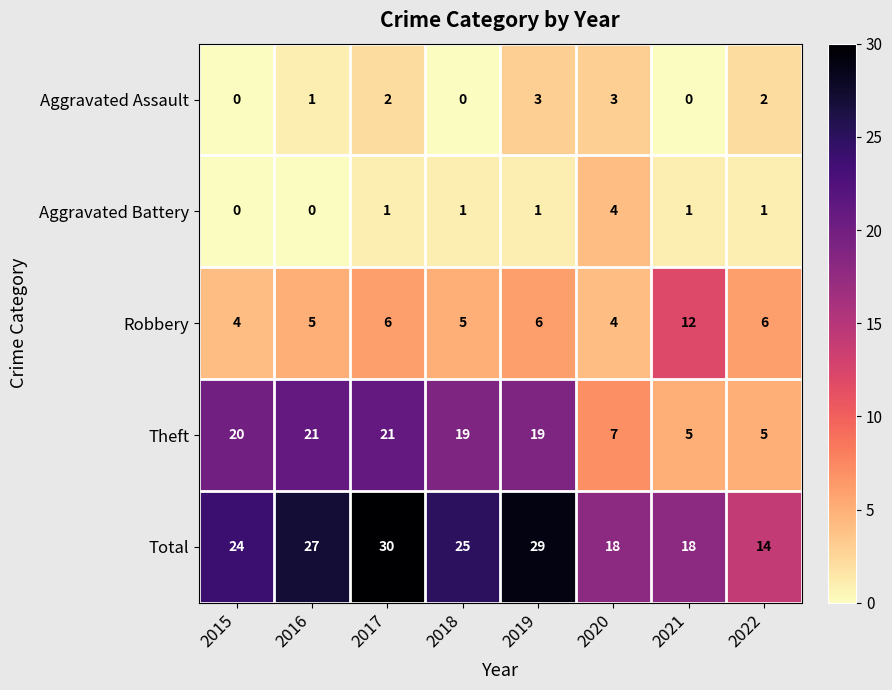

How many data points does each series have?

8